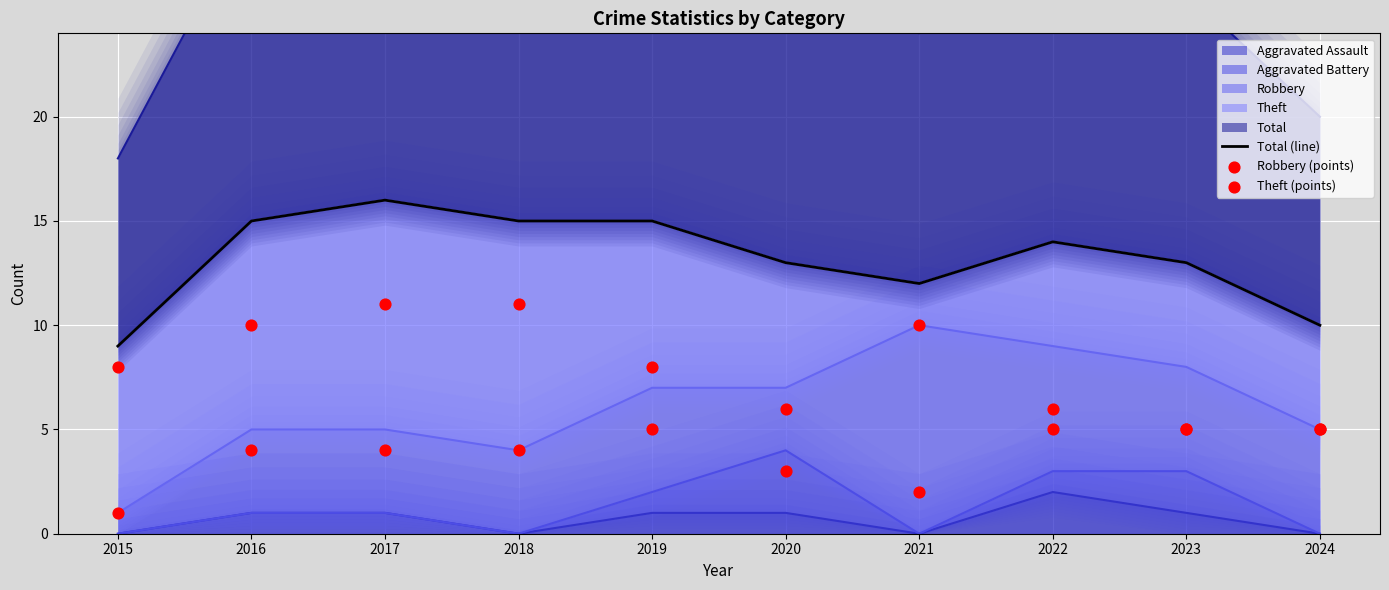

Is the value of Total (line) at 2019 greater than the value of Theft (points) at 2018?

Yes